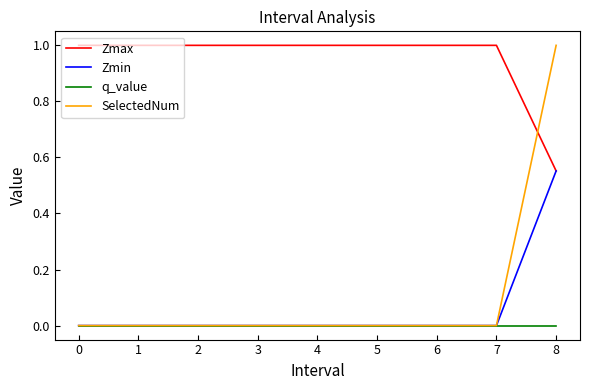

How many Zmax values are between 1 and 2?

8